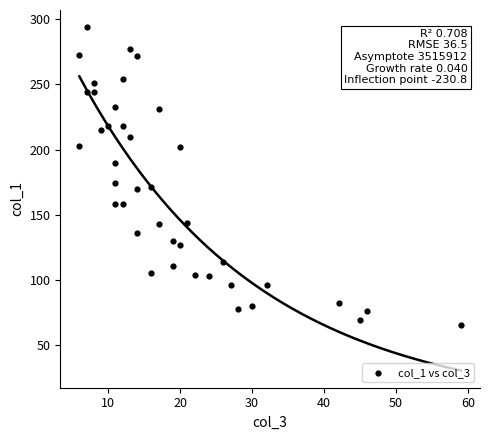

What Y value in the scatter plot is closest to 179?

174